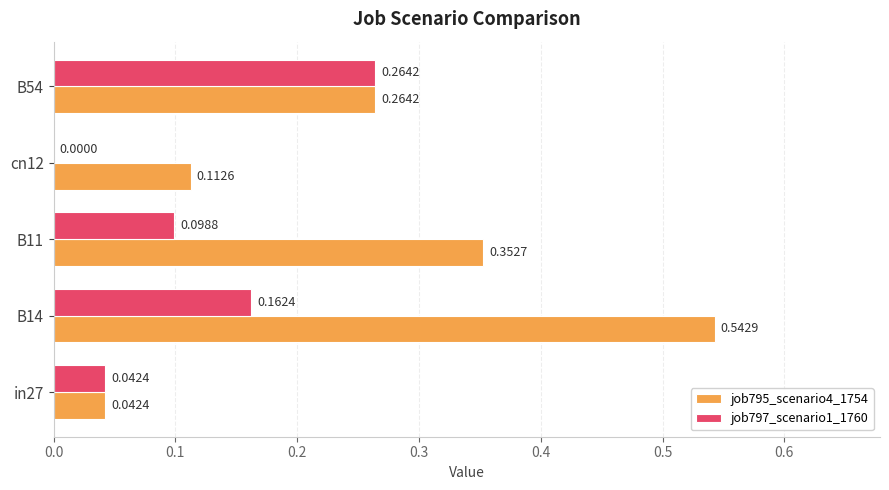

At which category is the sum across all series the highest?

B14